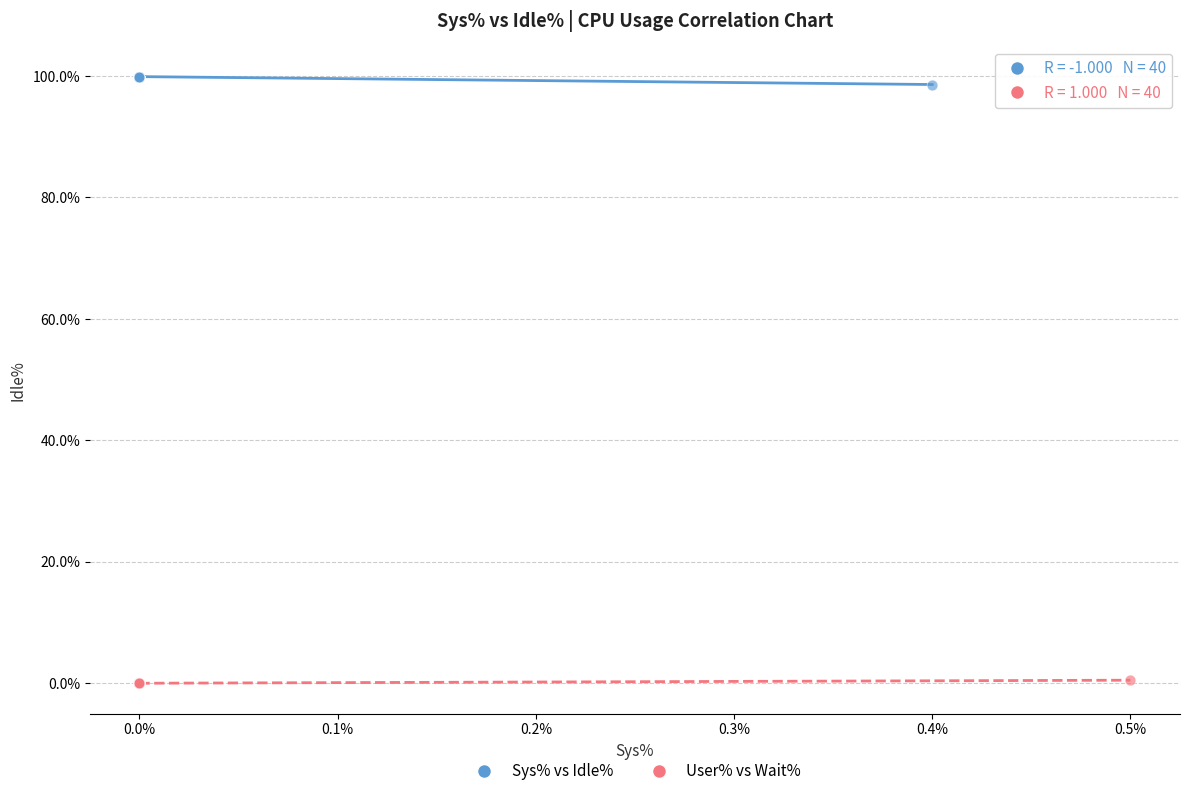

Which series contains the highest Y value?

Sys% vs Idle%